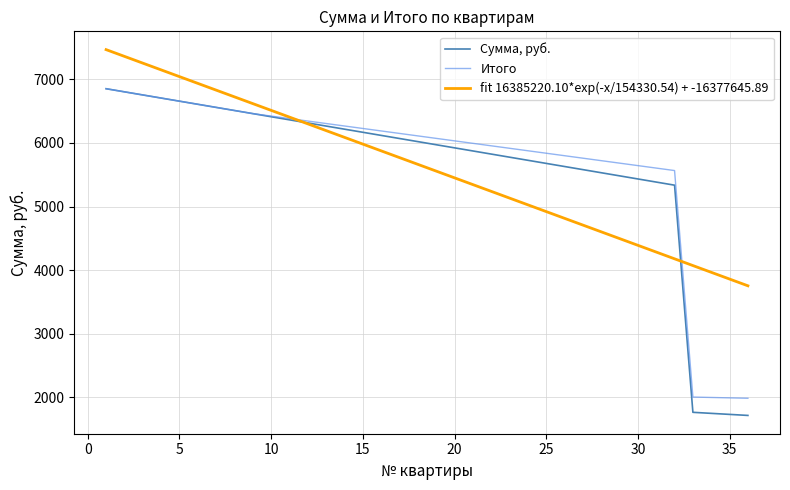

What is the sum of all Сумма, руб. values?

201967.7